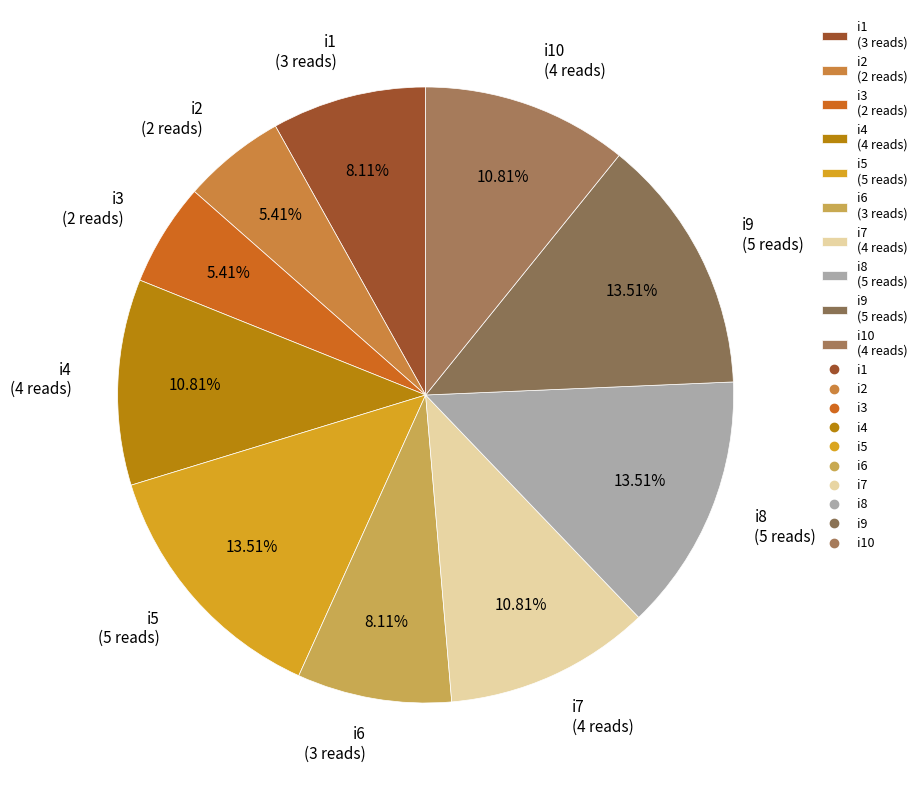

Is the sum of i6 (3 reads) and i4 (4 reads) greater than half?

No